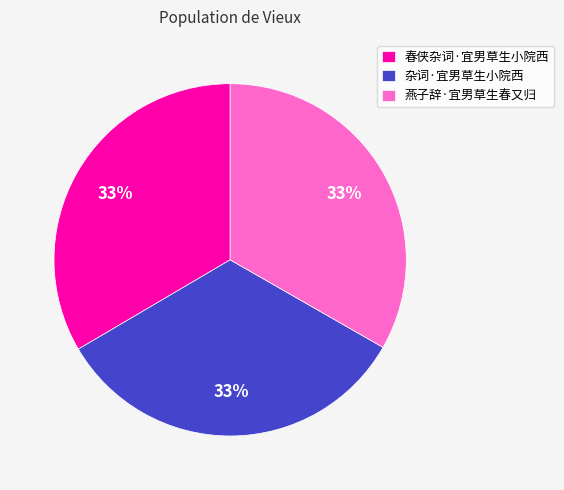

The 杂词·宜男草生小院西 slice represents 33% of the pie. True or false?

True